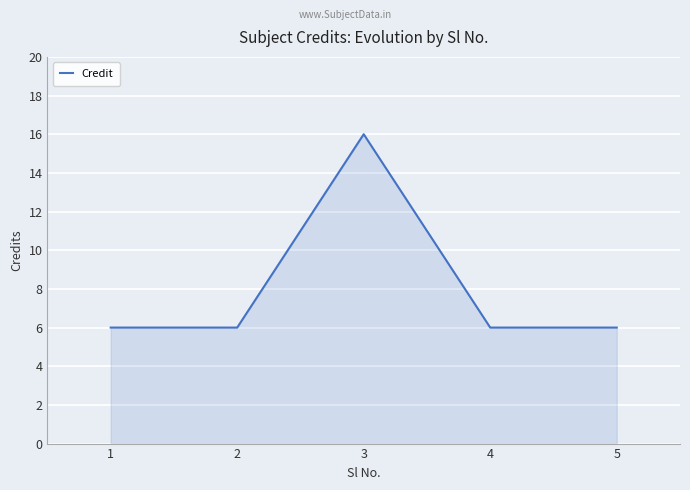

The value at 2 is 2. True or false?

False